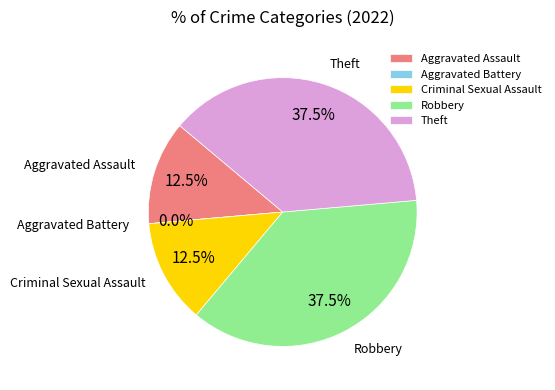

Which category has the biggest portion of the pie?

Robbery